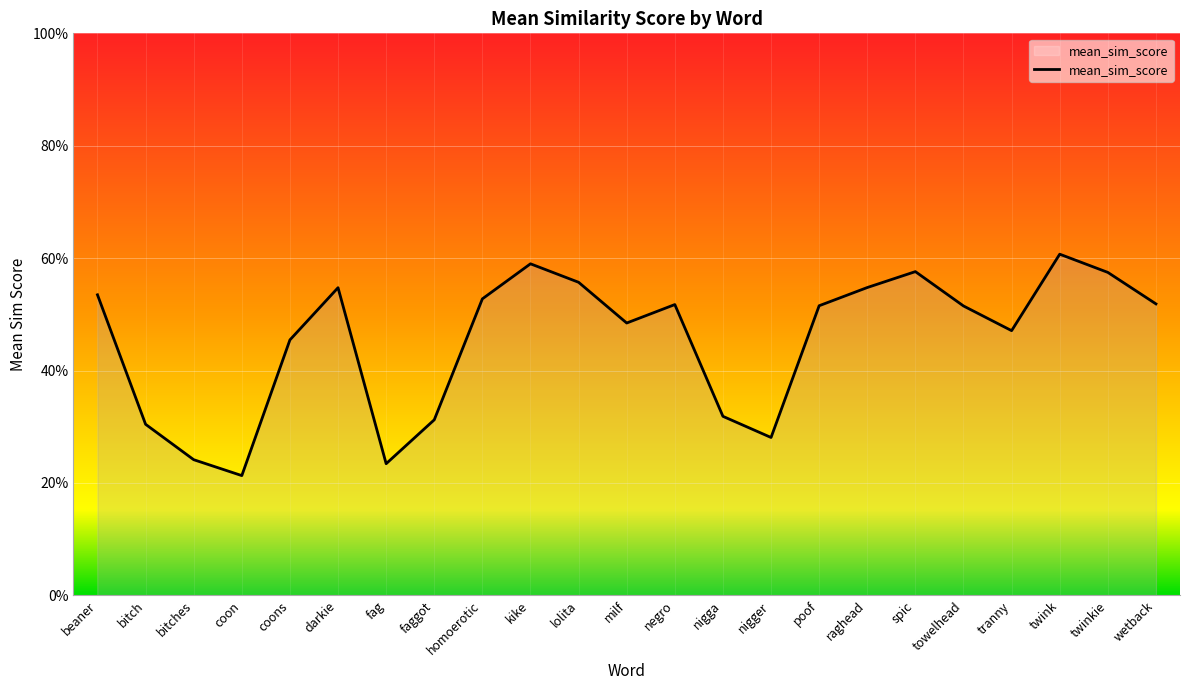

Does the chart display data point markers on the line(s)?

No